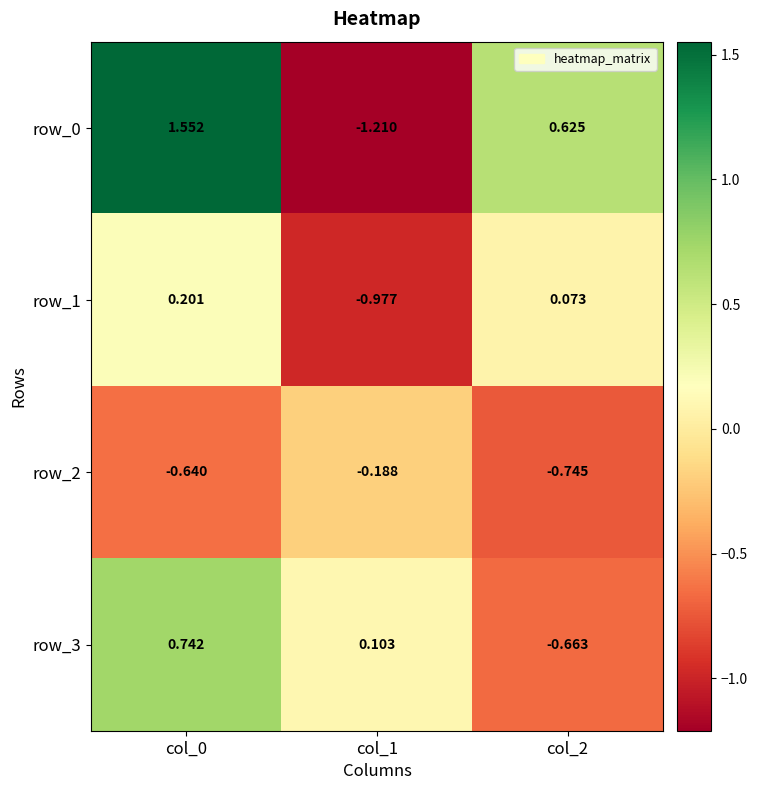

Is the value of row_3 at col_1 greater than the value of row_0 at col_1?

Yes